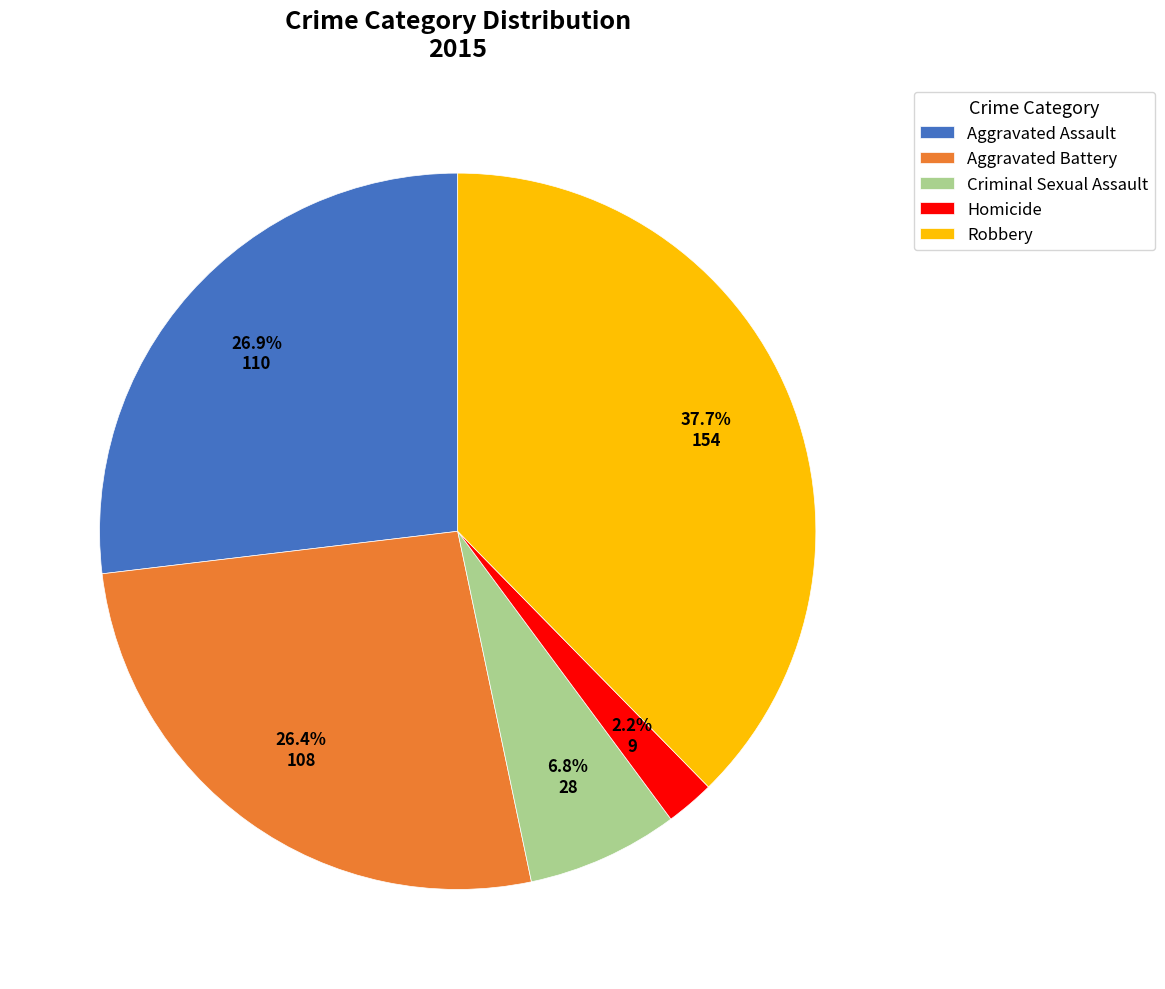

To the nearest percent, what portion does Aggravated Battery represent?

26%